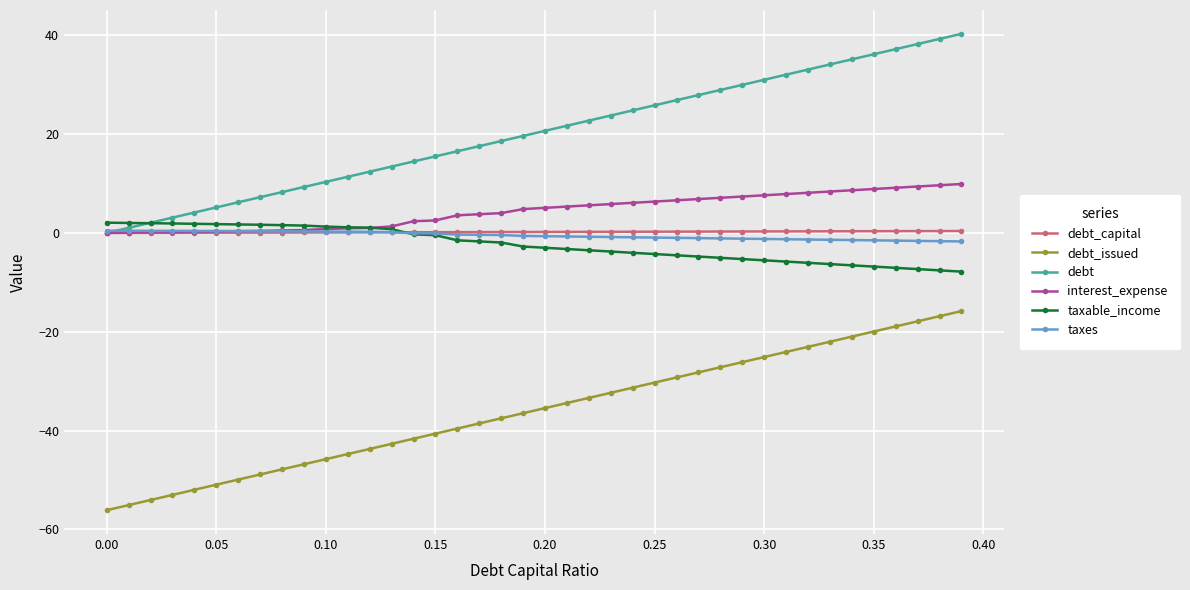

True or false: debt_issued and interest_expense cross at least once.

False